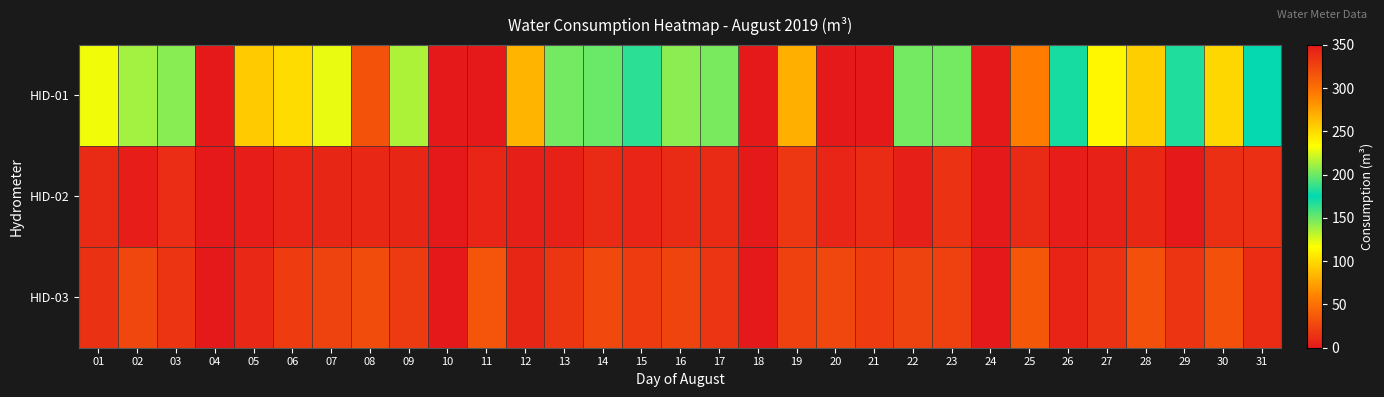

How many series are shown in this chart?

3